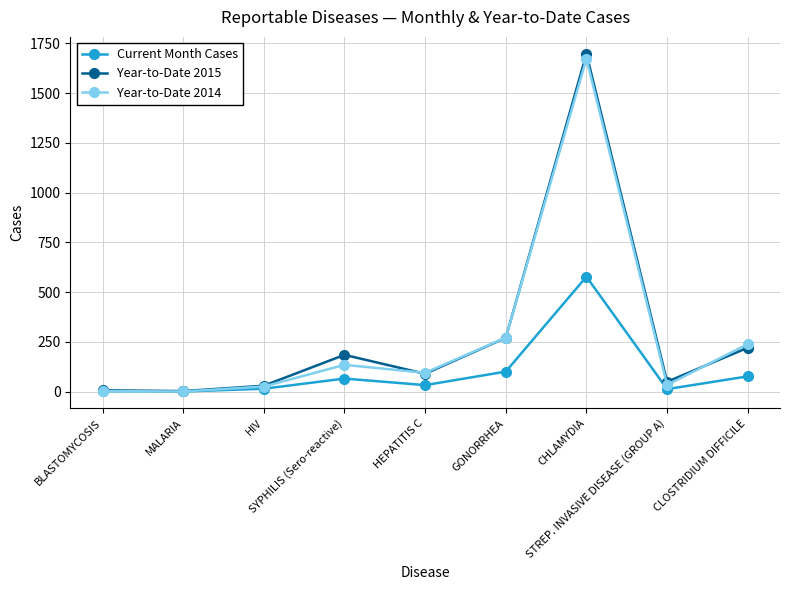

True or false: Year-to-Date 2014 has more than 0 interior local peaks.

True